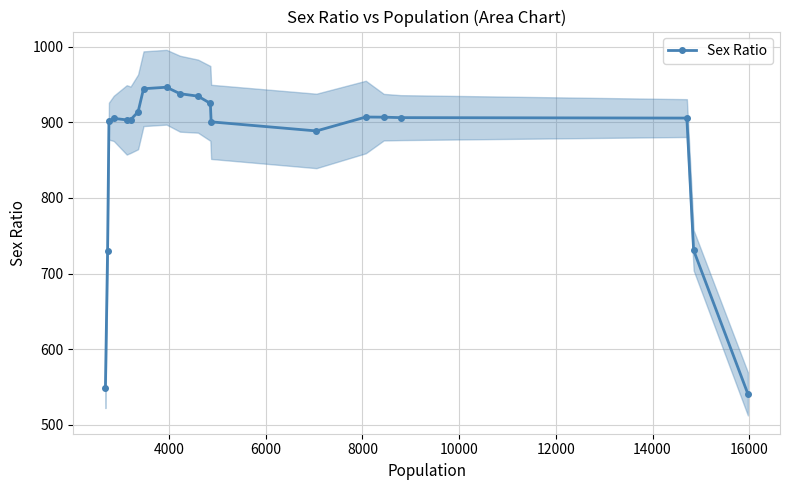

Is this an area chart (filled region under the line)?

No